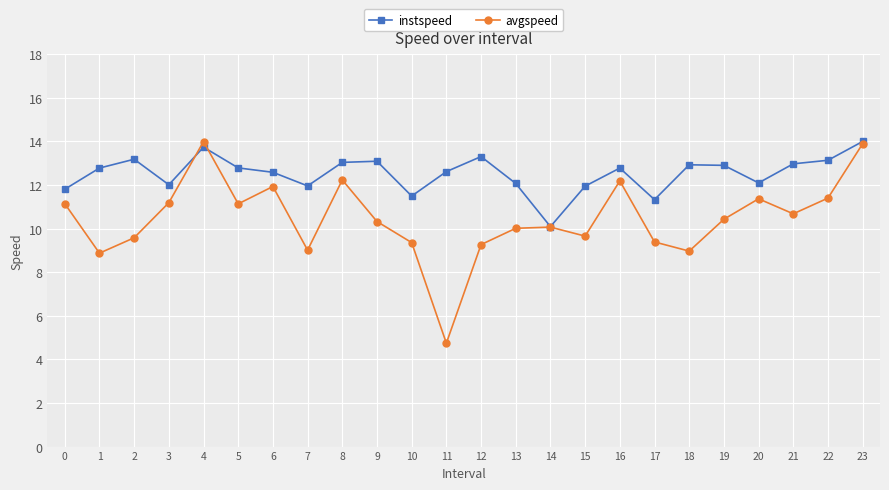

What is the total value across all series at 15?

21.6